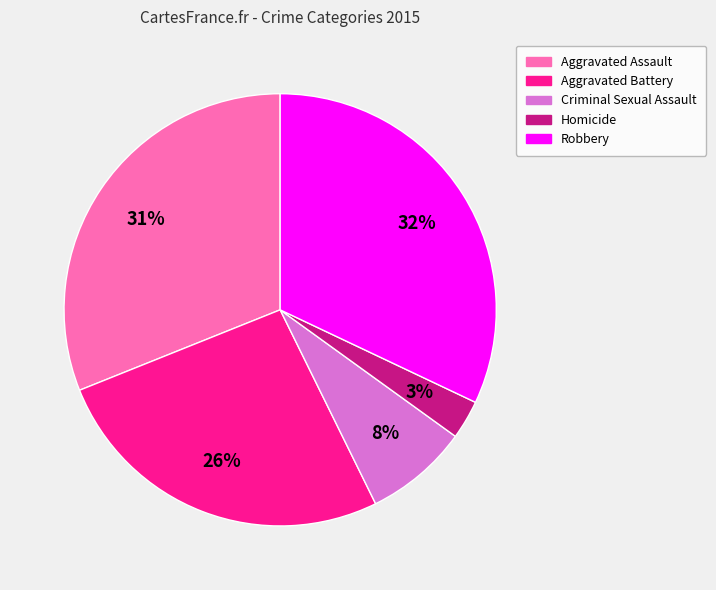

To the nearest percent, what portion does Aggravated Battery represent?

26%